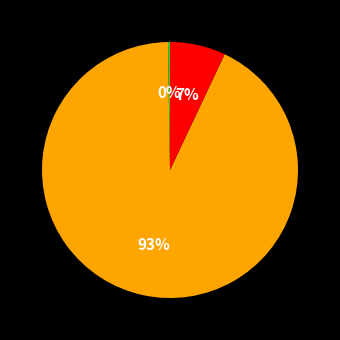

To the nearest percent, what is the average slice percentage?

33%